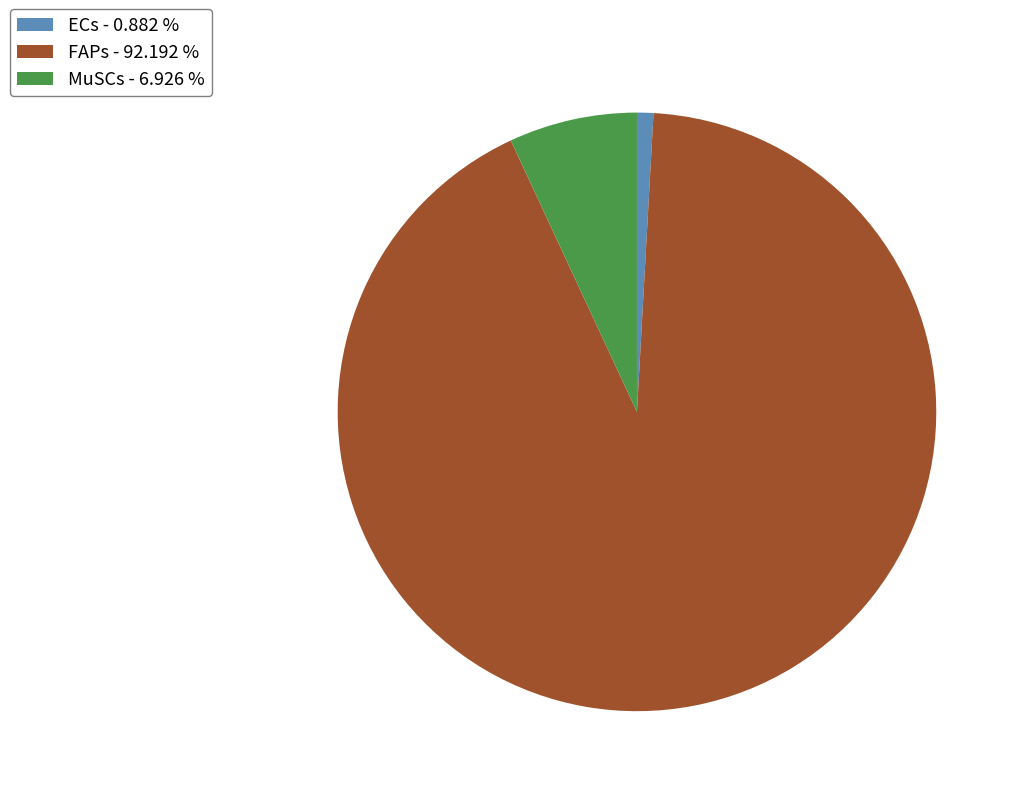

Is it true that MuSCs is 7% of the pie?

True